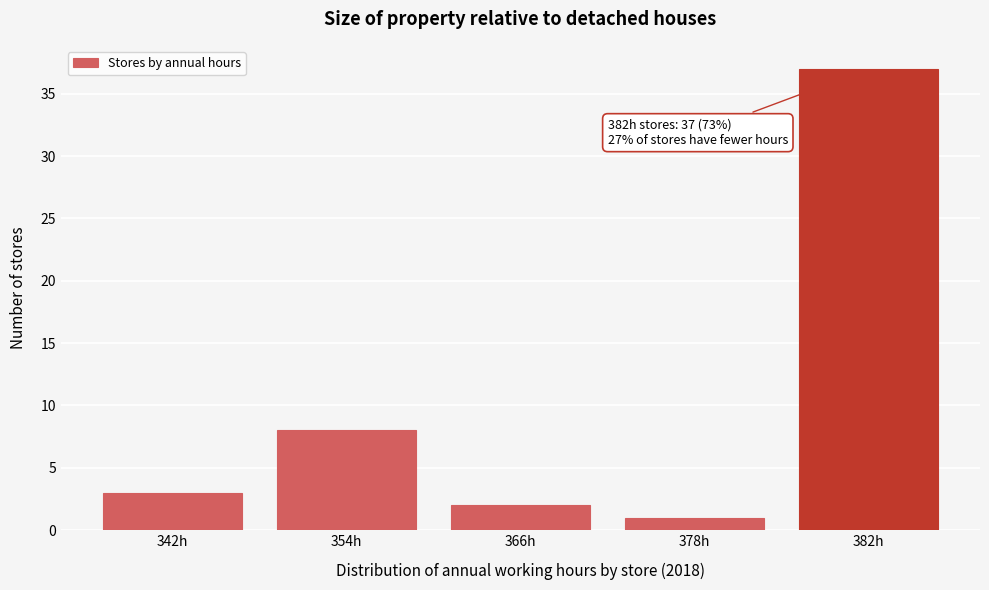

Reading left to right, list all the values displayed in this chart.

342h=3	354h=8	366h=2	378h=1	382h=37